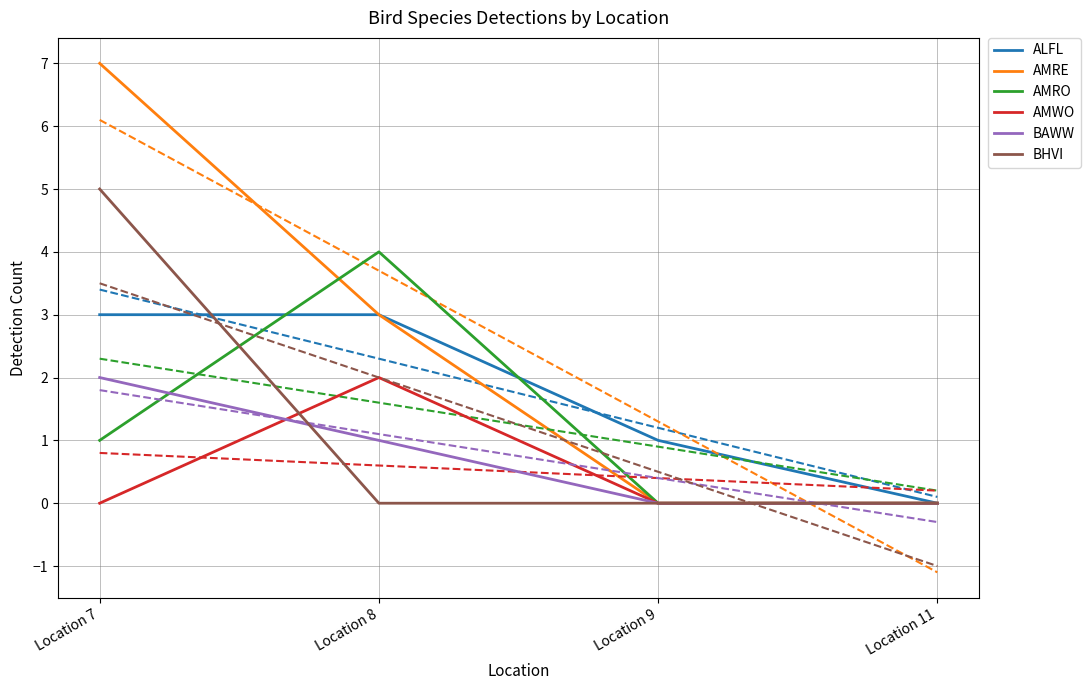

How many distinct data groups are displayed?

6